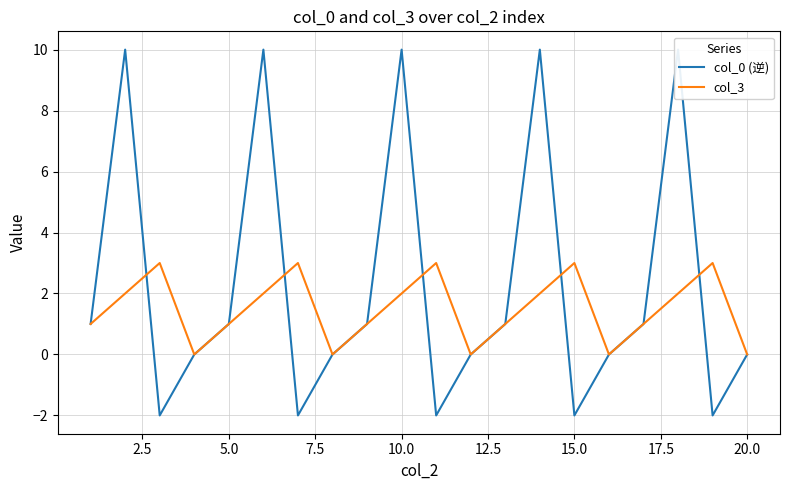

The value of col_3 at 10.0 is 3. True or false?

False